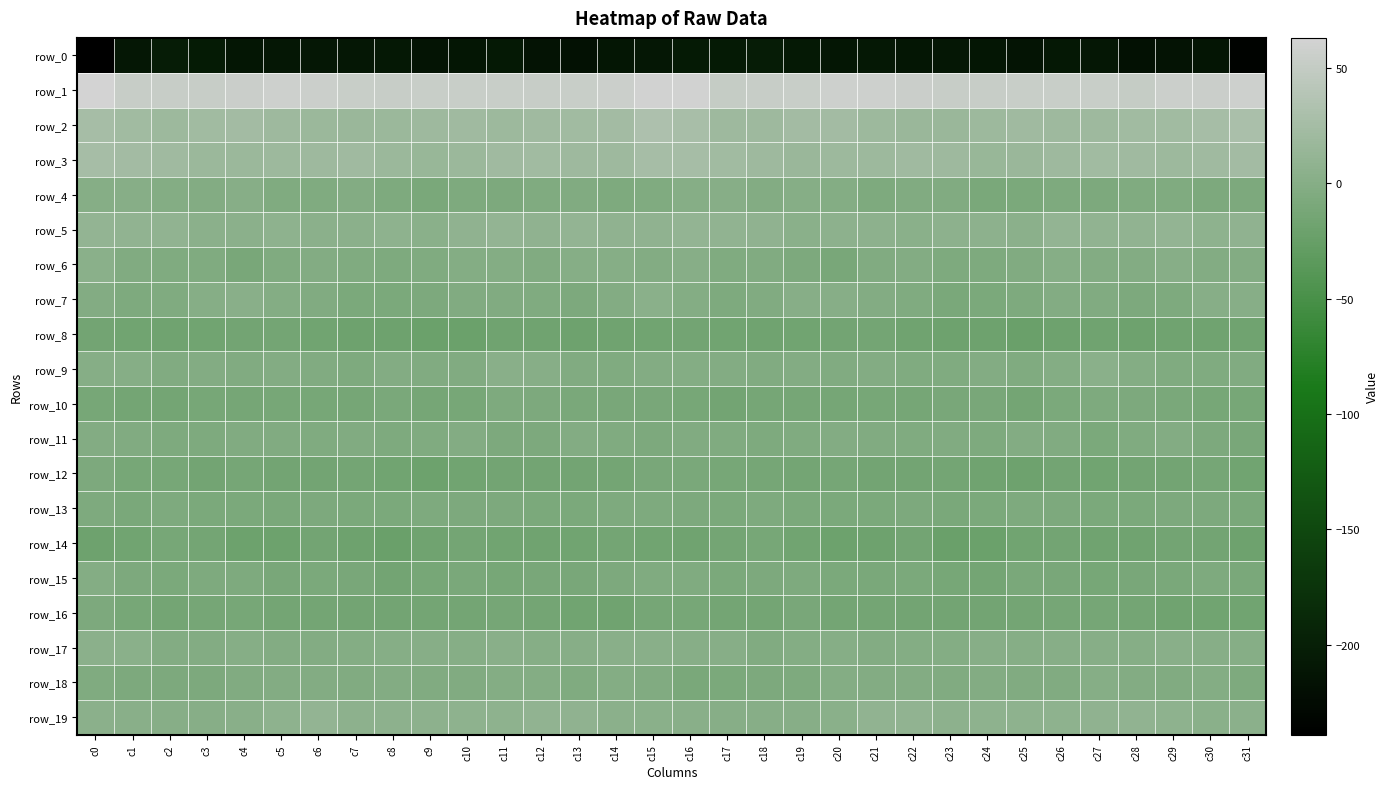

Between c7 and c11, which series saw the biggest shift?

row_9